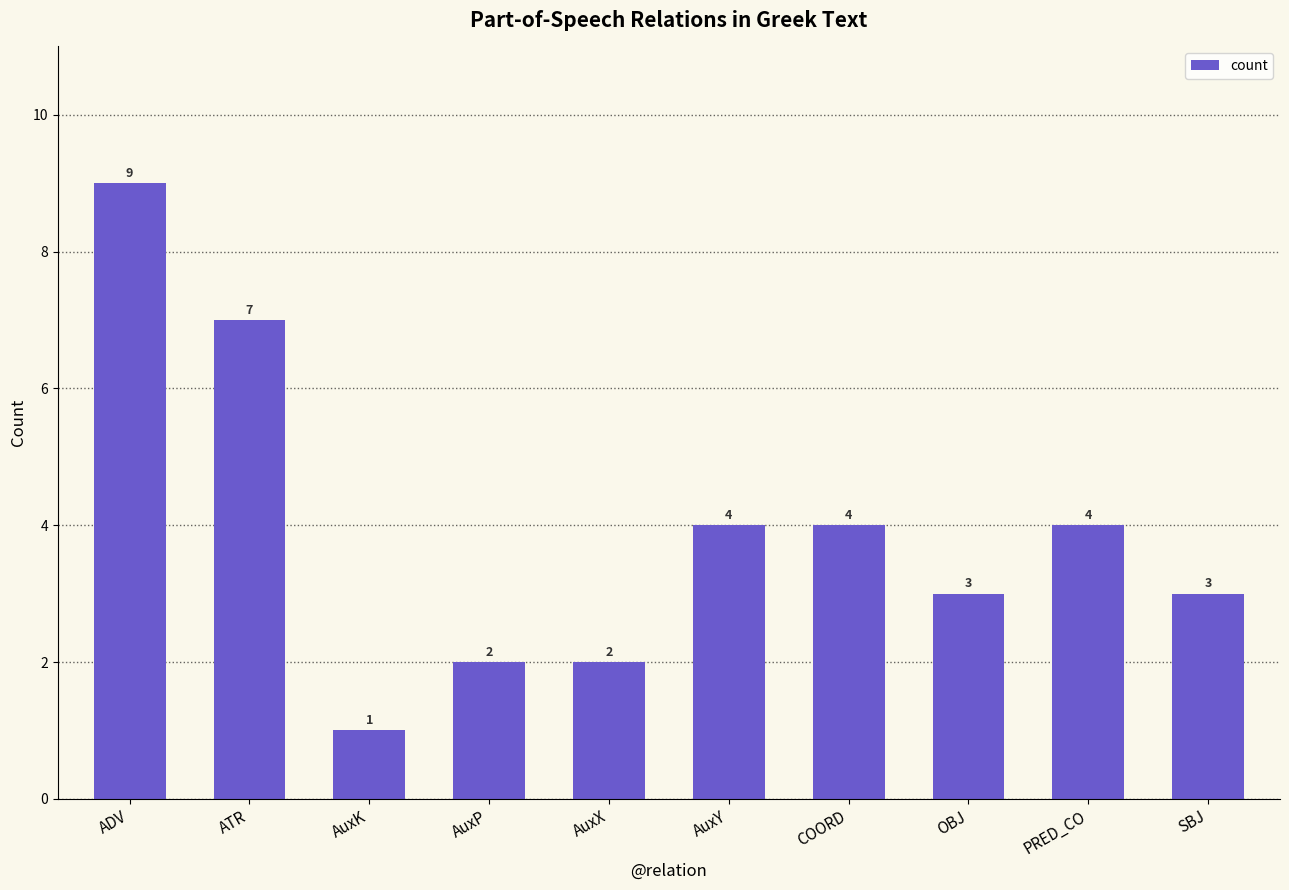

At which category does the chart reach its minimum across all series?

AuxK